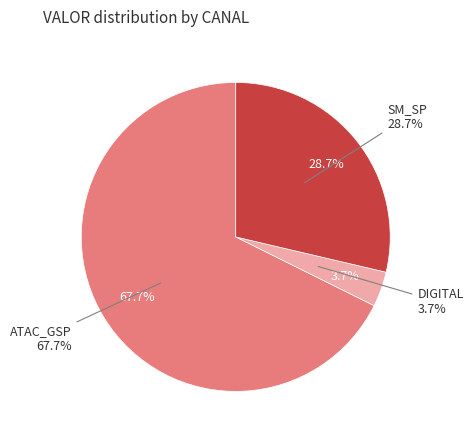

The MENINO LEITE (2) slice represents 16% of the pie. True or false?

False